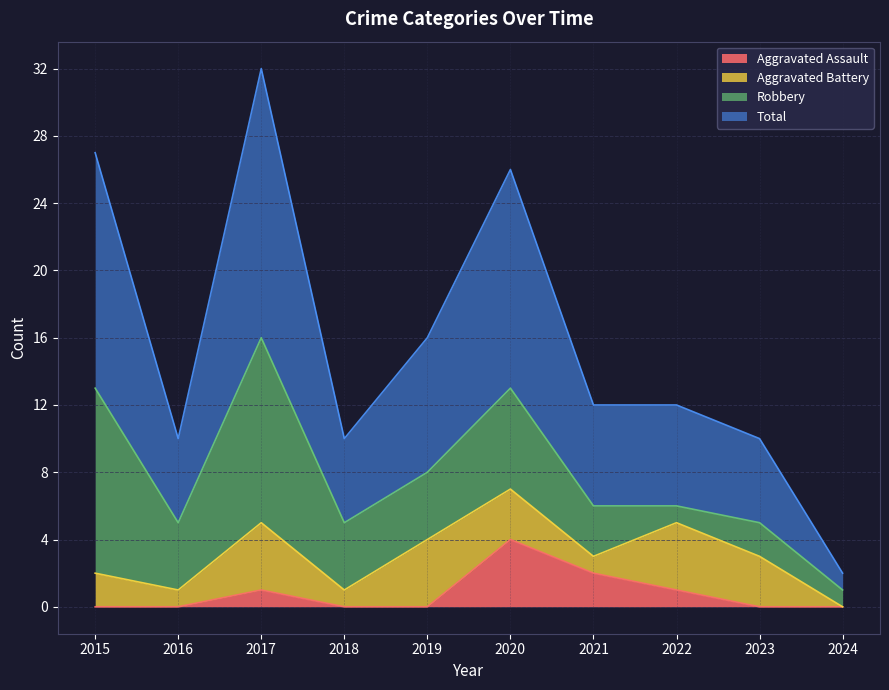

Is the value of Total at 2015 greater than the value of Aggravated Assault at 2016?

Yes